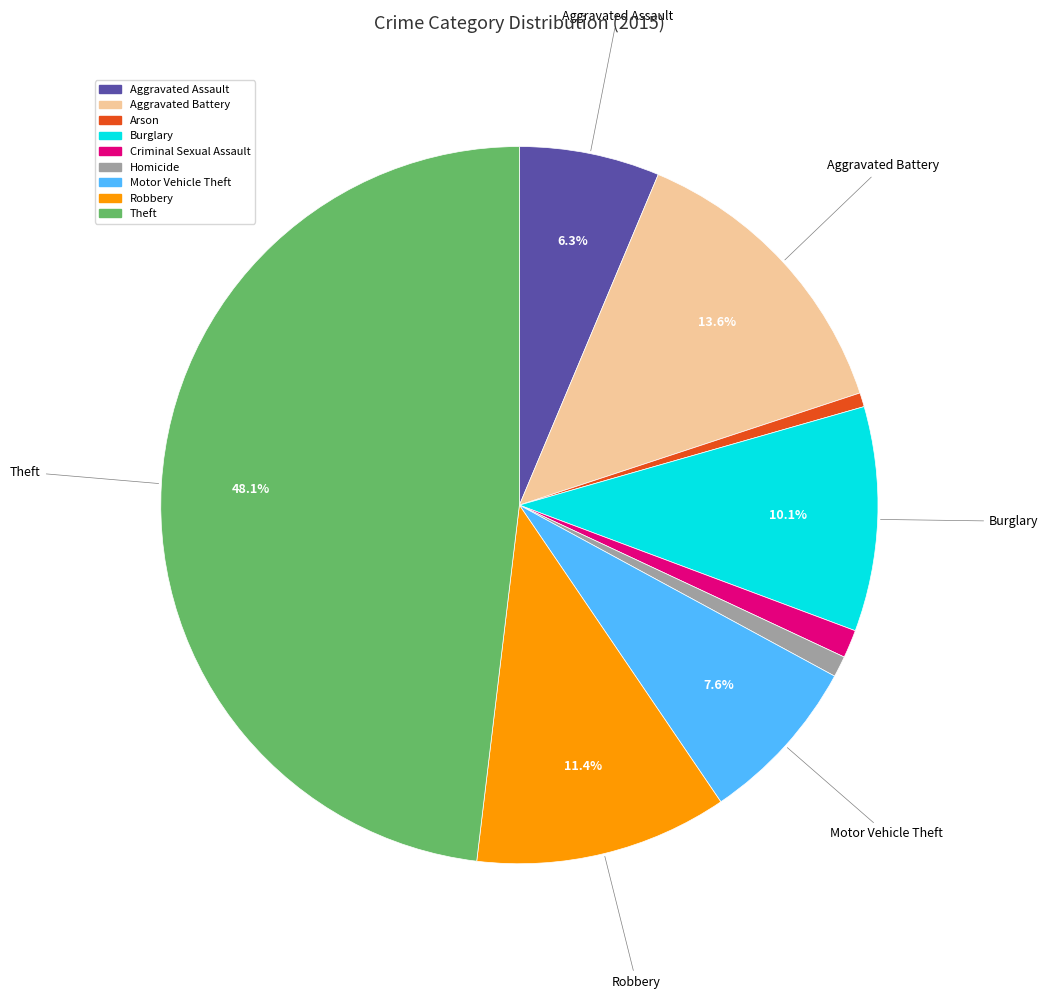

Is there any slice that represents more than half of the pie?

No